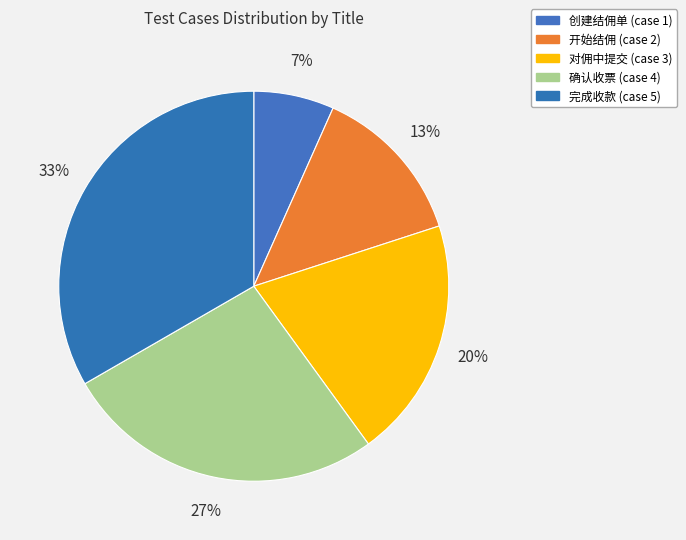

Is 完成收款 the majority of the pie?

No